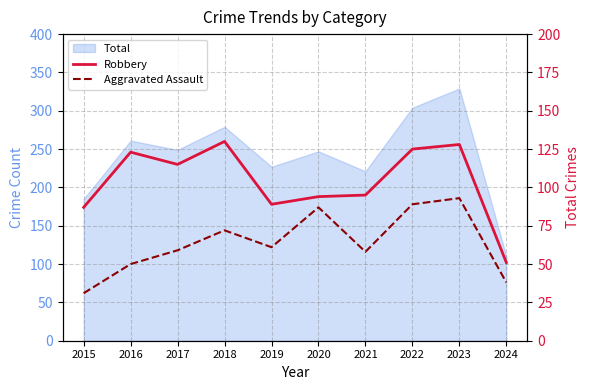

True or false: Aggravated Assault has a value of 96 at 2018.

False